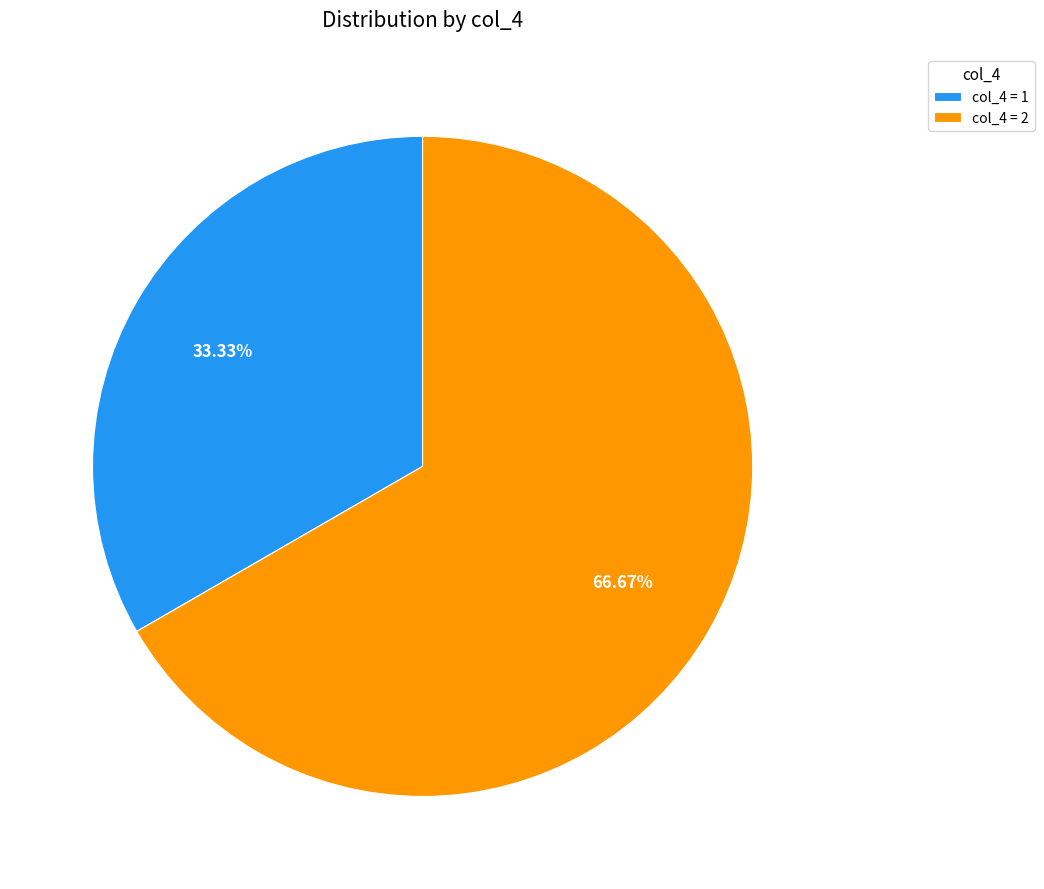

How many segments does this pie chart have?

2